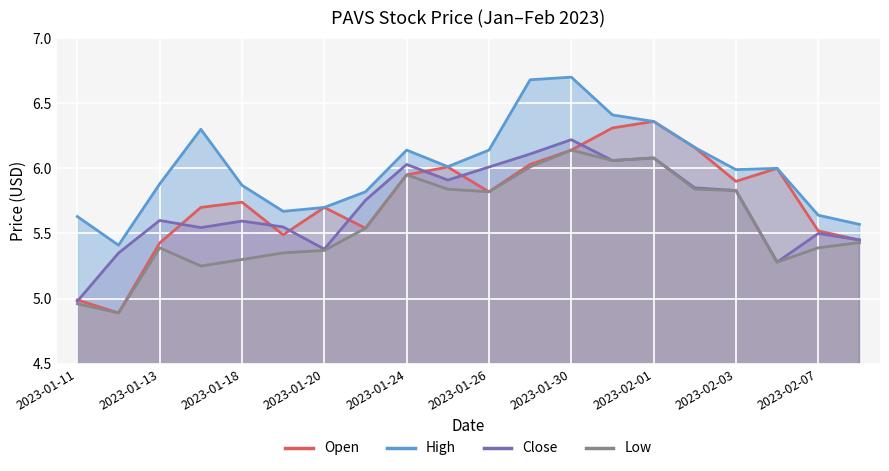

How many categories are shown in the chart?

20